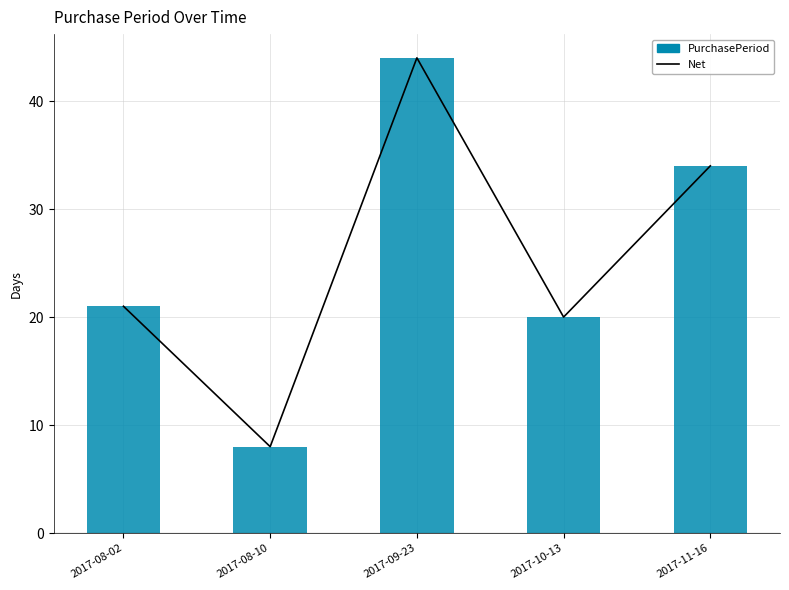

Reading left to right, what are all the values shown in this chart?

Net: 2017-08-02=21	2017-08-10=8	2017-09-23=44	2017-10-13=20	2017-11-16=34
PurchasePeriod: 2017-08-02=21	2017-08-10=8	2017-09-23=44	2017-10-13=20	2017-11-16=34